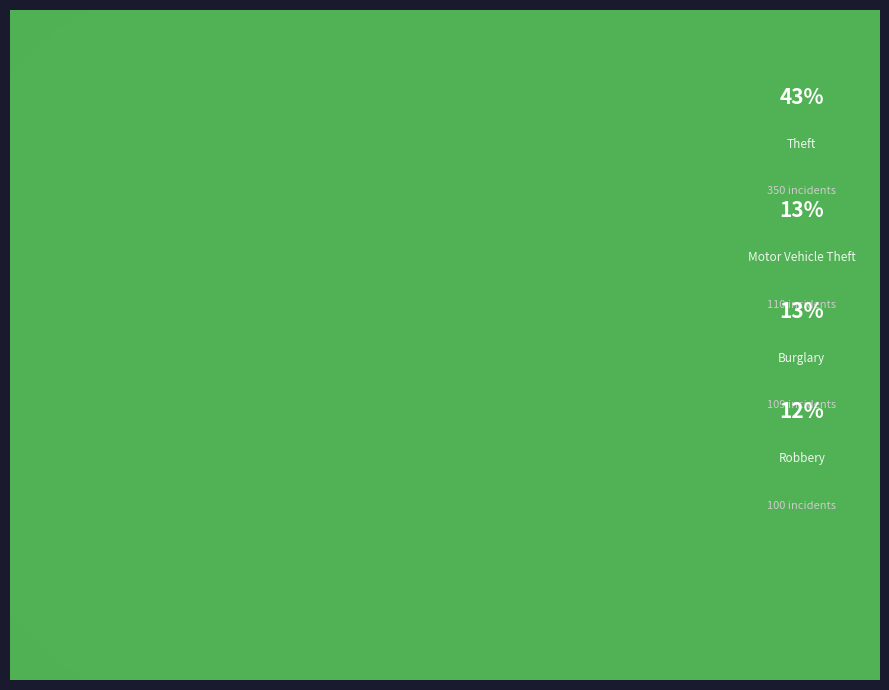

To the nearest percent, what is the difference between the largest and smallest slice percentages?

42%